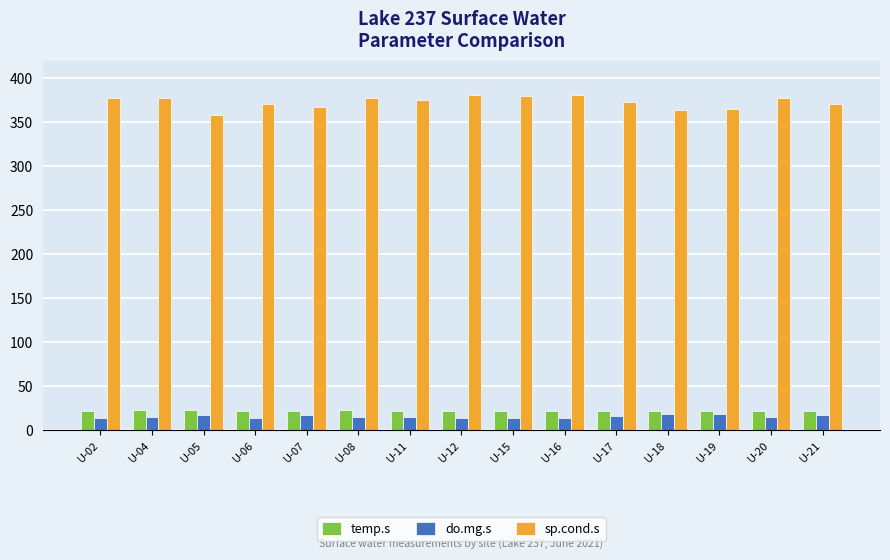

Which series has the largest range (max minus min)?

sp.cond.s